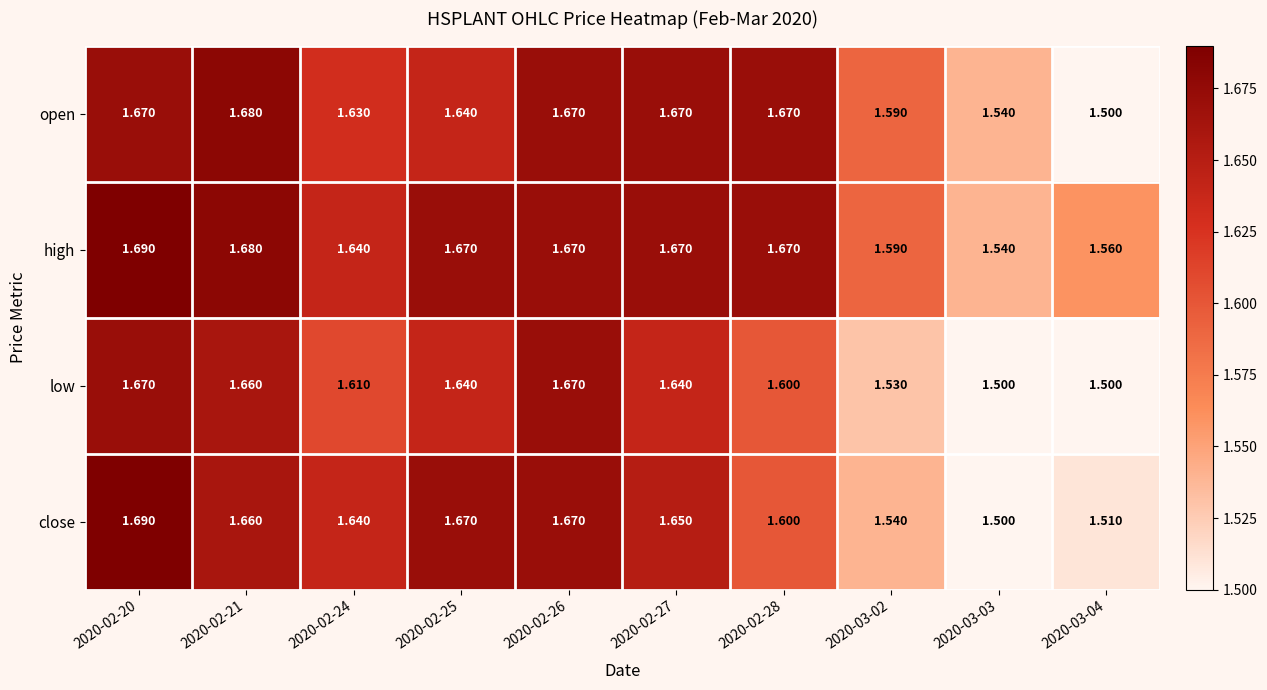

Which series changed the most between 2020-02-26 and 2020-02-27?

low